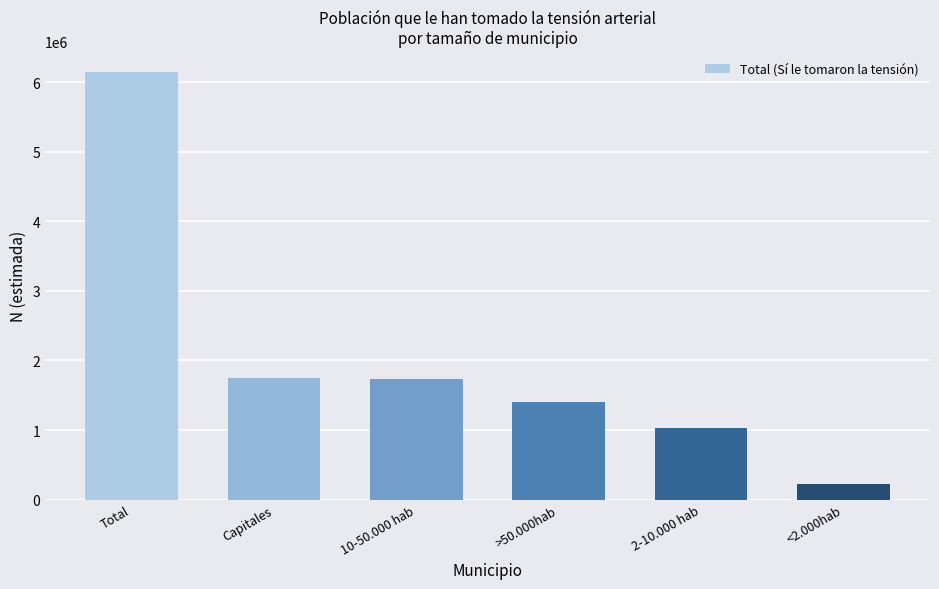

What is the average value?

2048339